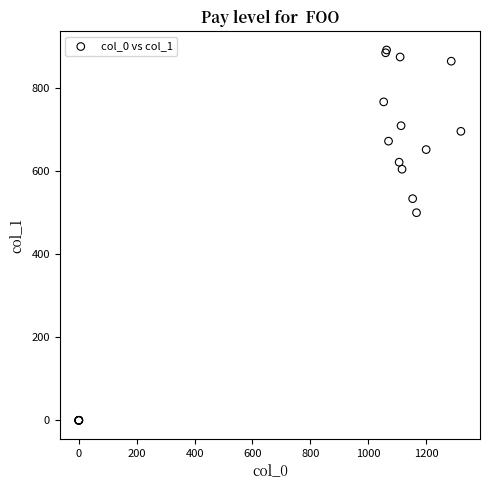

What Y value in the scatter plot is closest to 445?

499.5